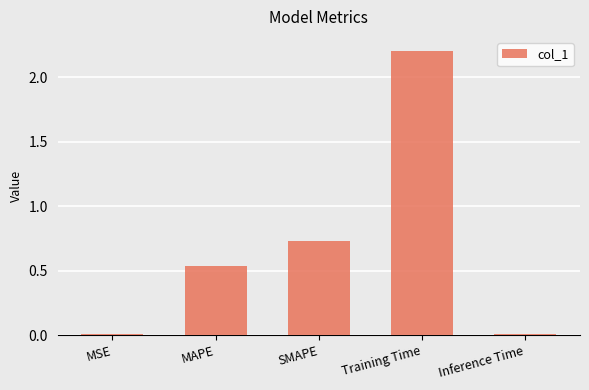

The chart shows a value of 0.0 at MSE. True or false?

True